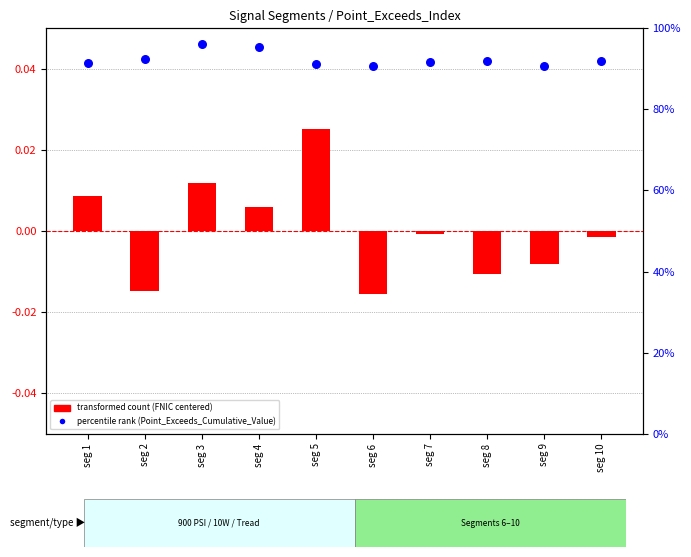

Which series has the widest spread of Y values?

percentile rank within the sample